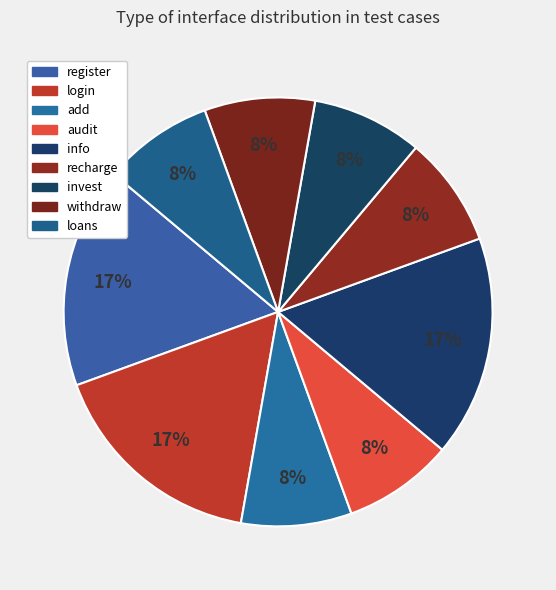

Is there any slice that represents more than half of the pie?

No